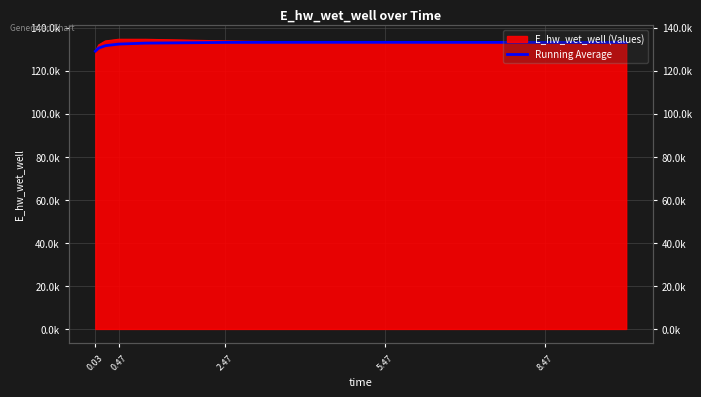

The value at 2.47 is 221139.3. True or false?

False